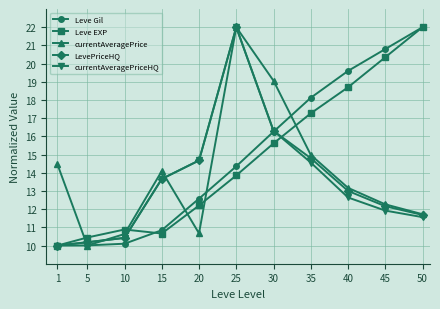

Which category has the highest value in the Leve EXP series?

50